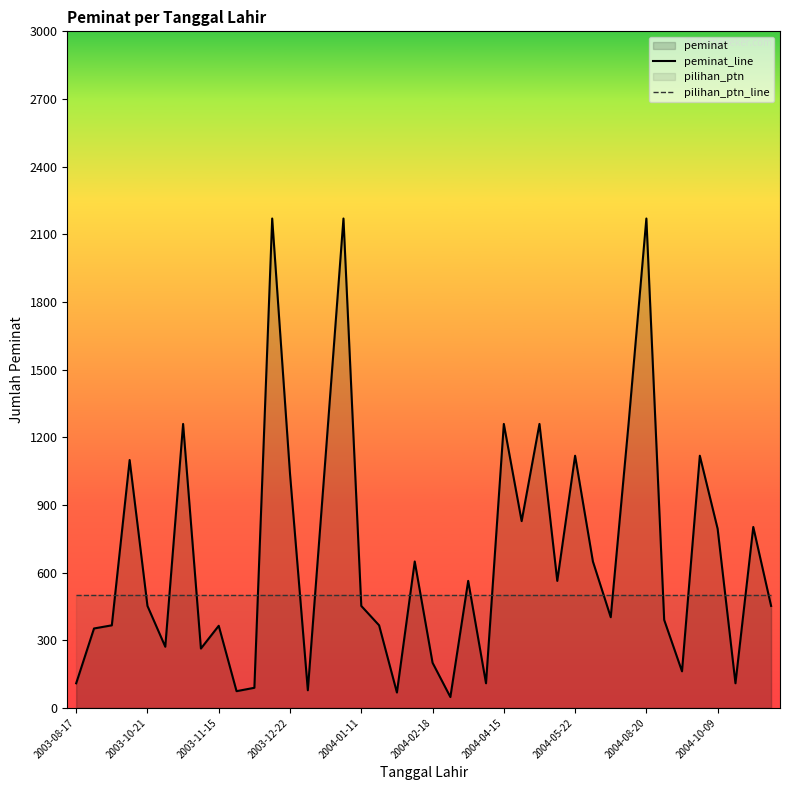

What is the total value across all series at 2004-01-11?

952